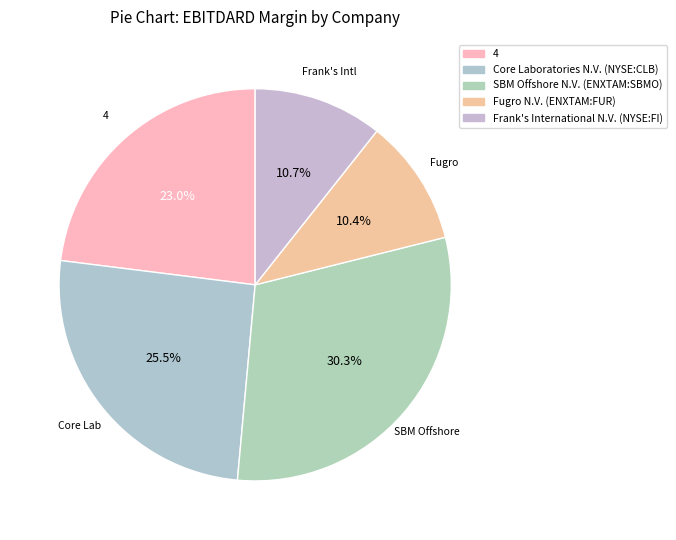

To the nearest percent, what percentage of the pie is SBM Offshore N.V. (ENXTAM:SBMO)?

30%